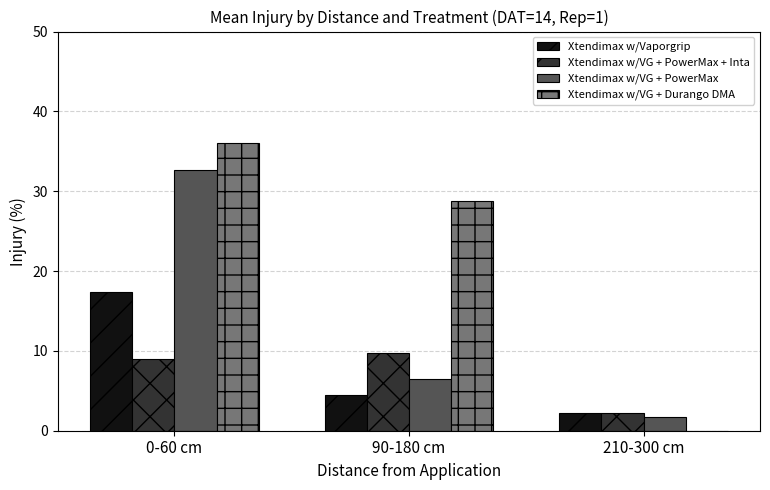

How many data points in Xtendimax w/VG + PowerMax are above 6?

2